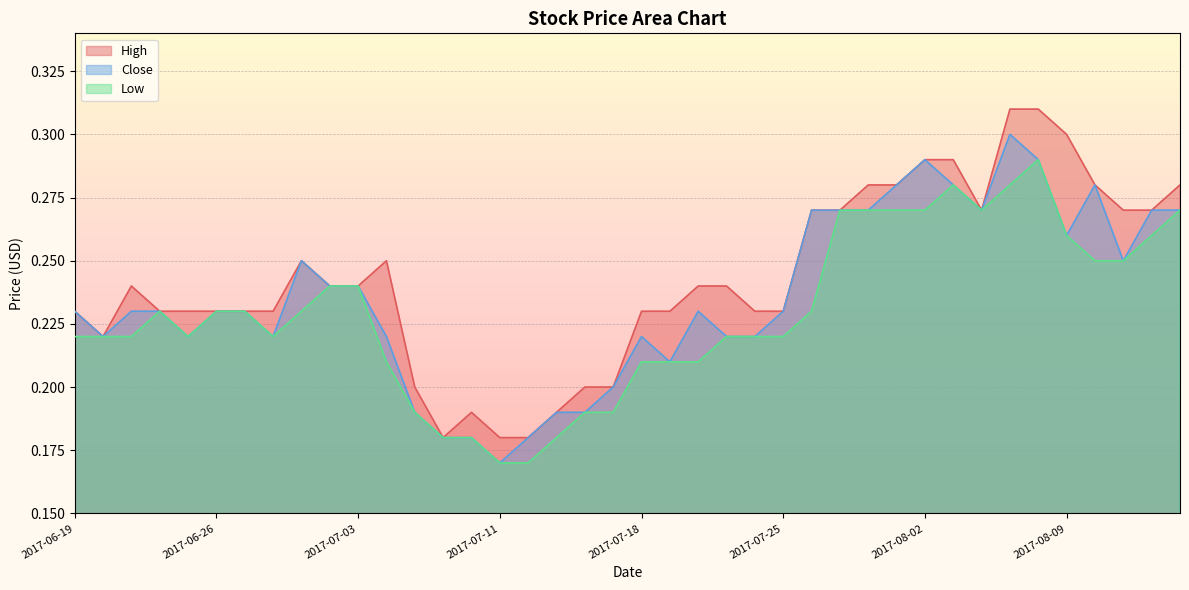

True or false: Close has a value of 0.2 at 2017-06-26.

True